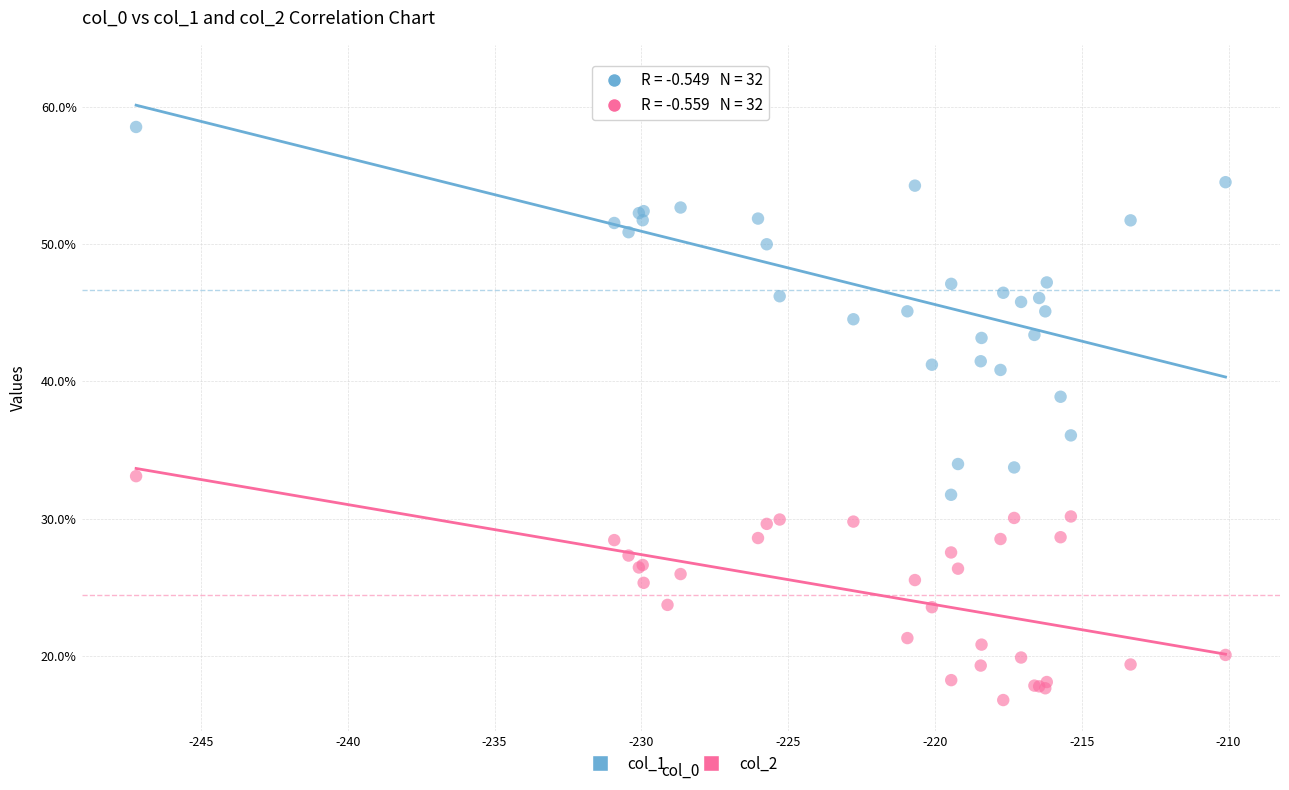

Which series contains the highest Y value?

col_1